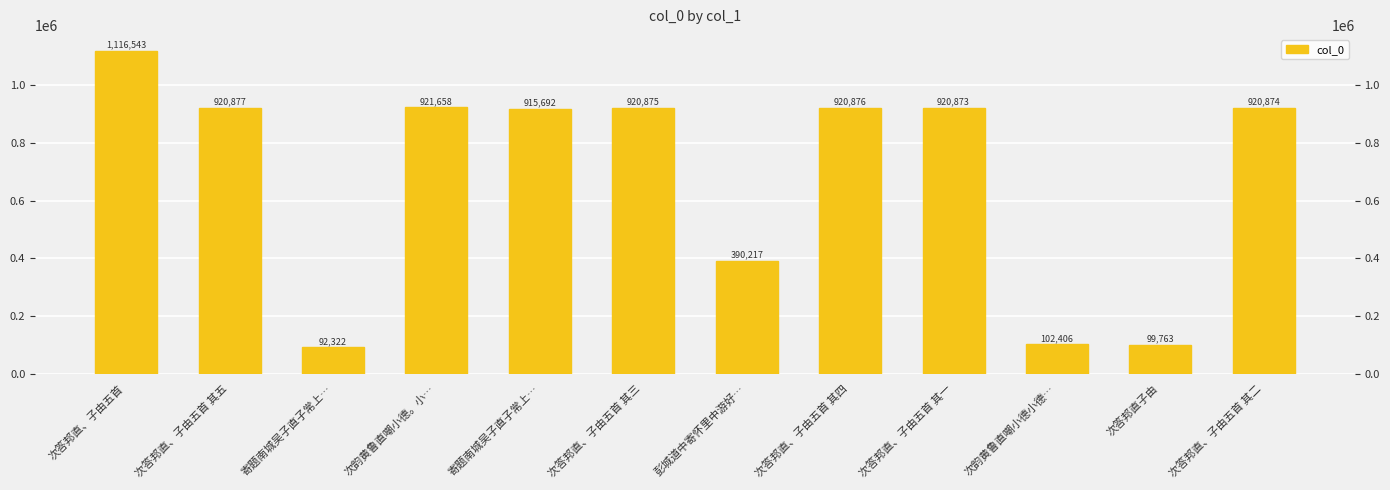

The value at 次韵黄鲁直嘲小德。小… is 921658. True or false?

True